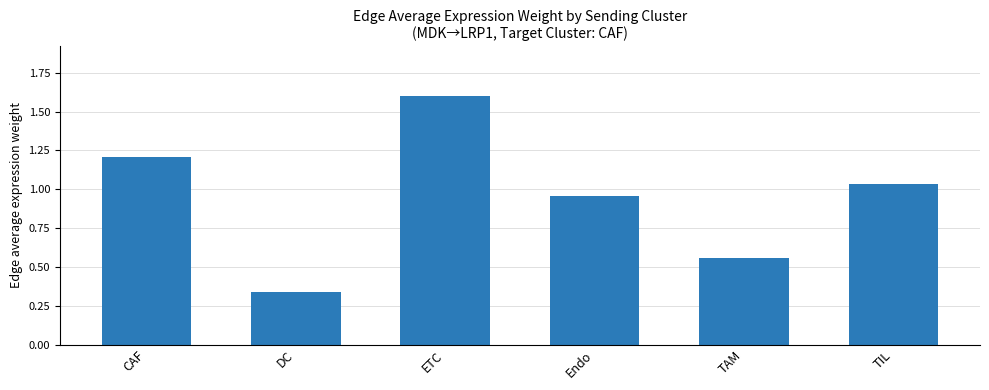

Which category has the lowest value across all series?

DC